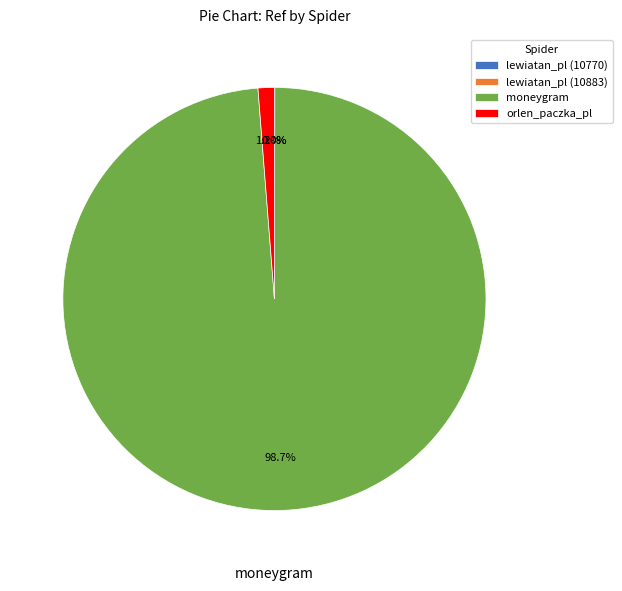

Does any single category account for the majority?

Yes